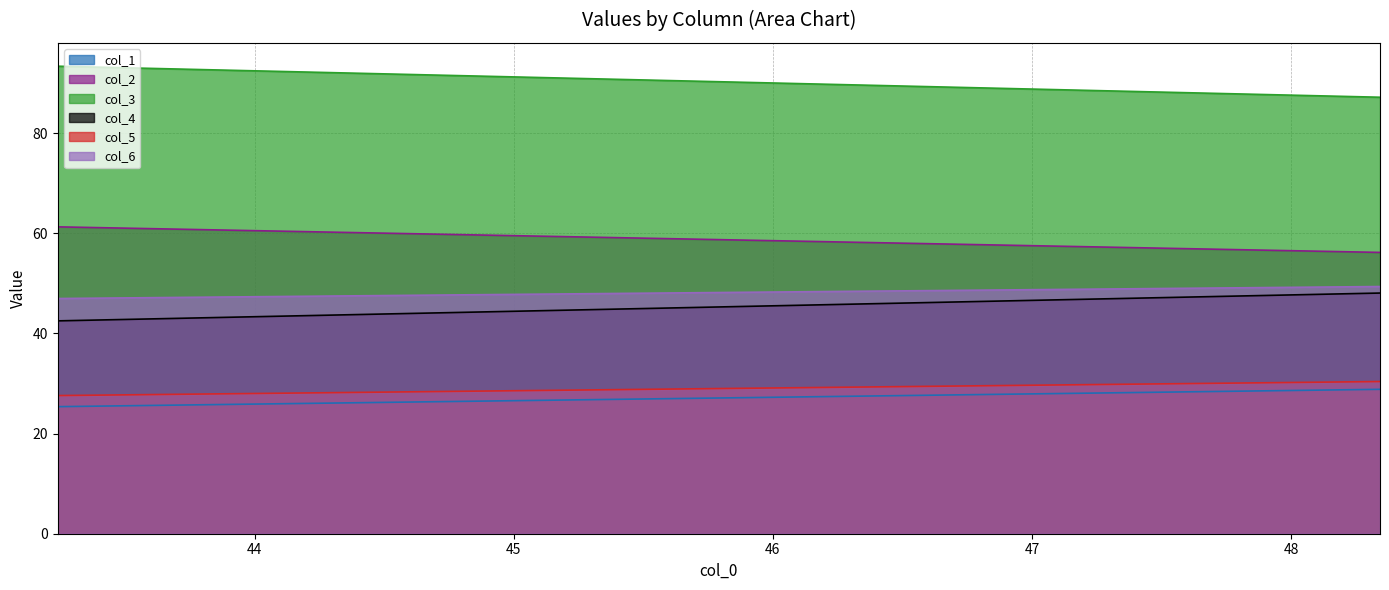

True or false: col_6 and col_2 intersect in this chart.

False